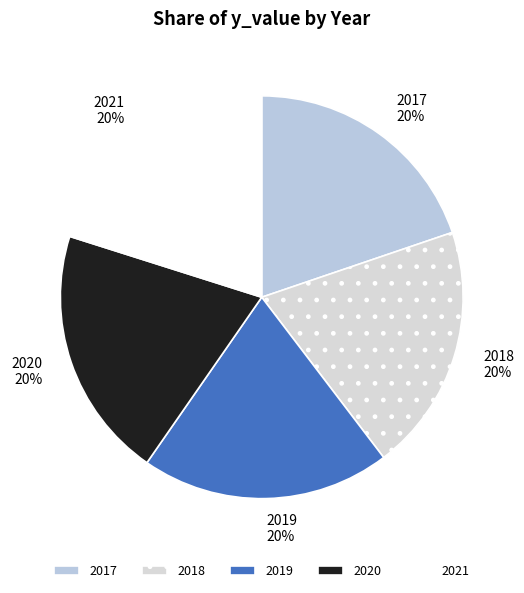

Is 2020 the majority of the pie?

No